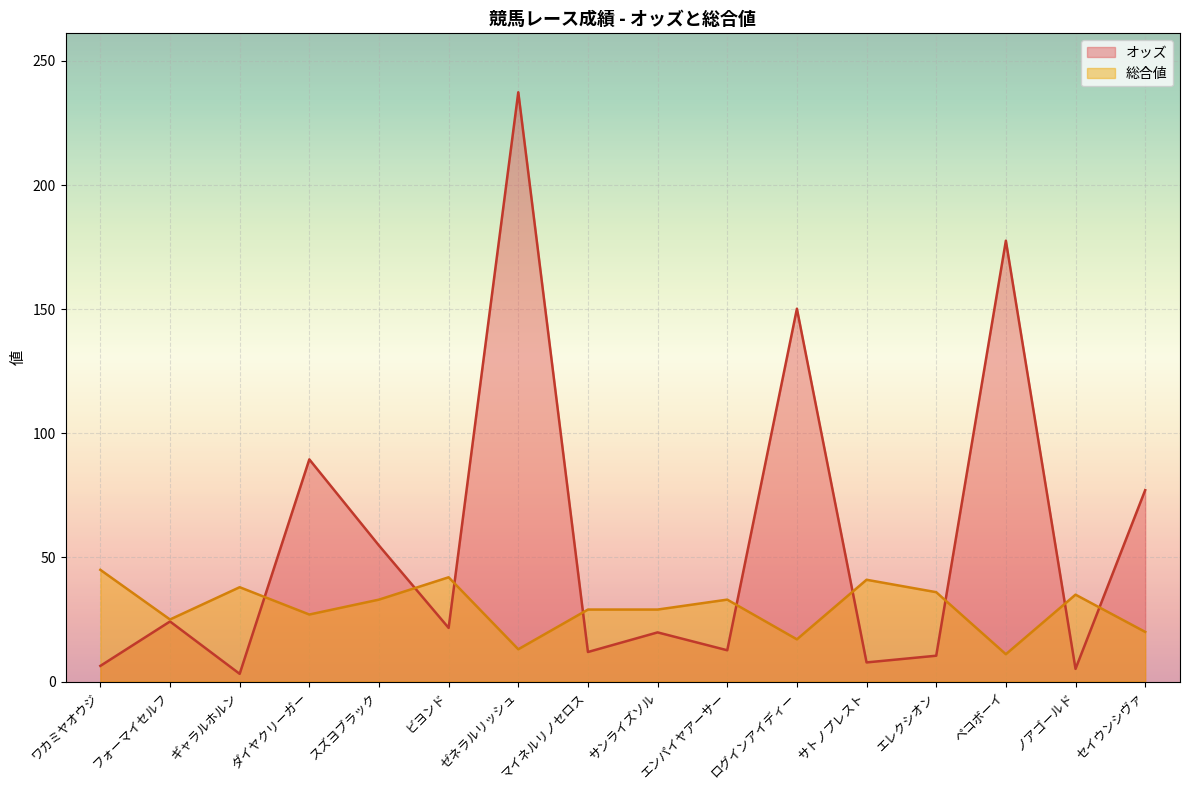

True or false: 総合値 and オッズ intersect in this chart.

True